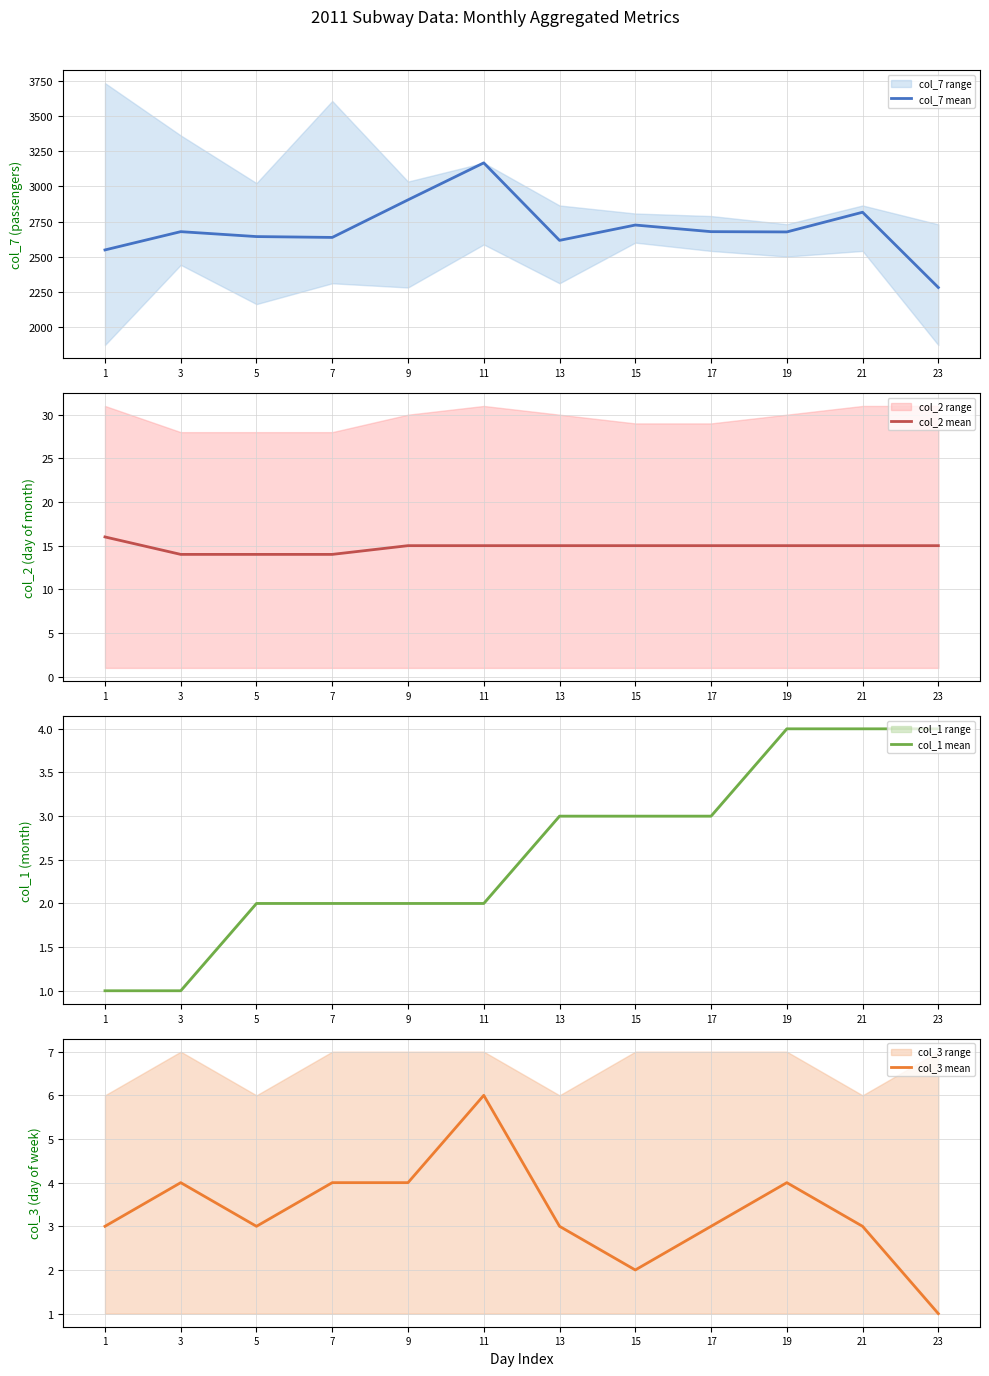

List the series in order of their peak value, lowest first.

col_1 mean, col_3 mean, col_2 mean, col_7 mean